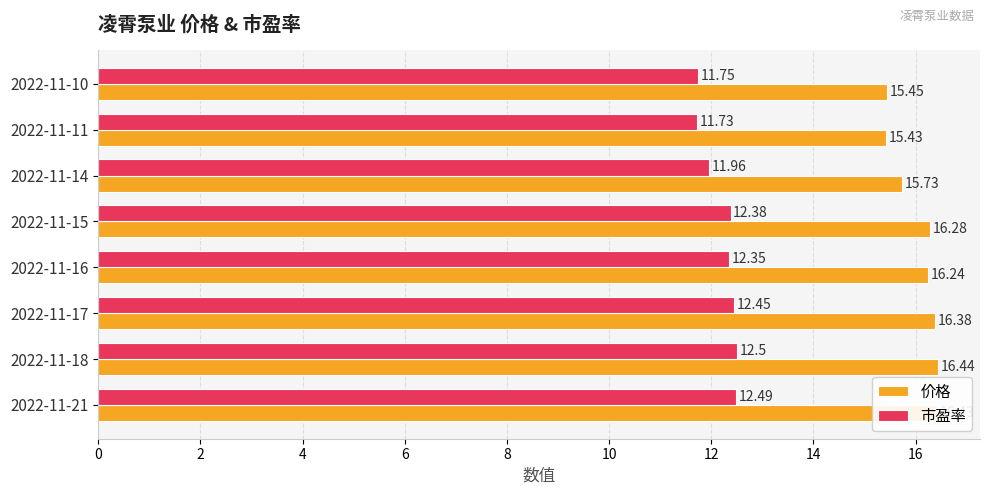

At how many categories does at least one series exceed 14?

8